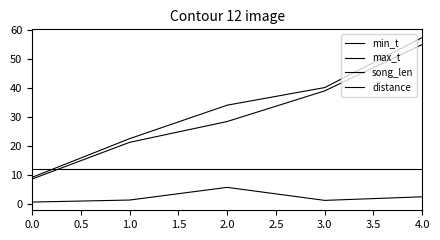

True or false: distance has more than 1 points higher than both neighbors.

False